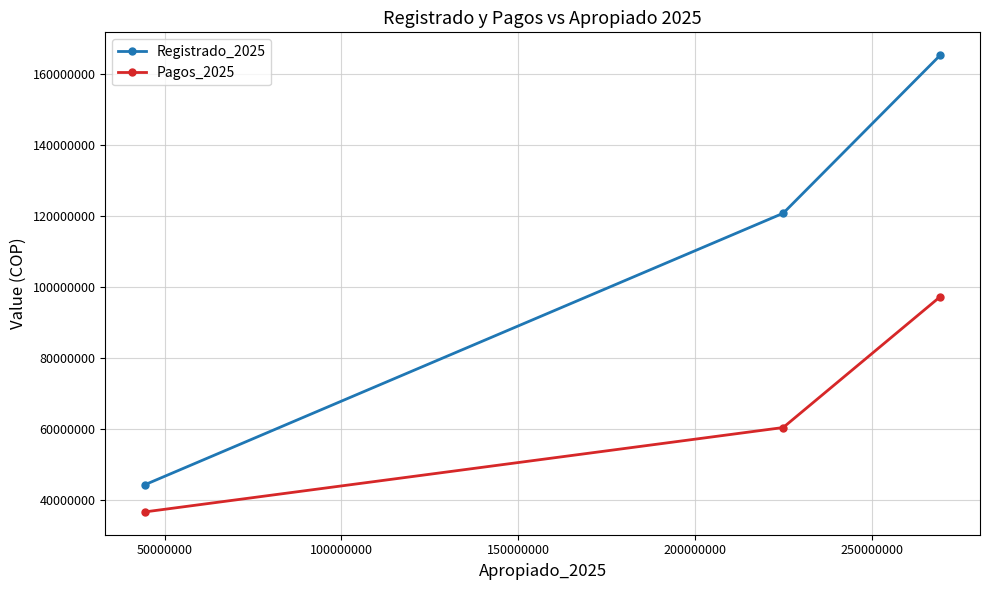

Which series has the largest range (max minus min)?

Registrado_2025